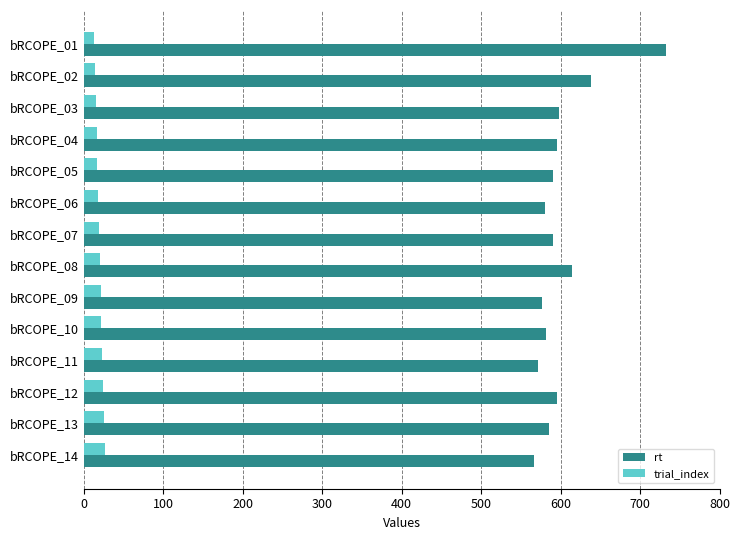

What is the difference between the maximum and minimum values in the rt series?

167